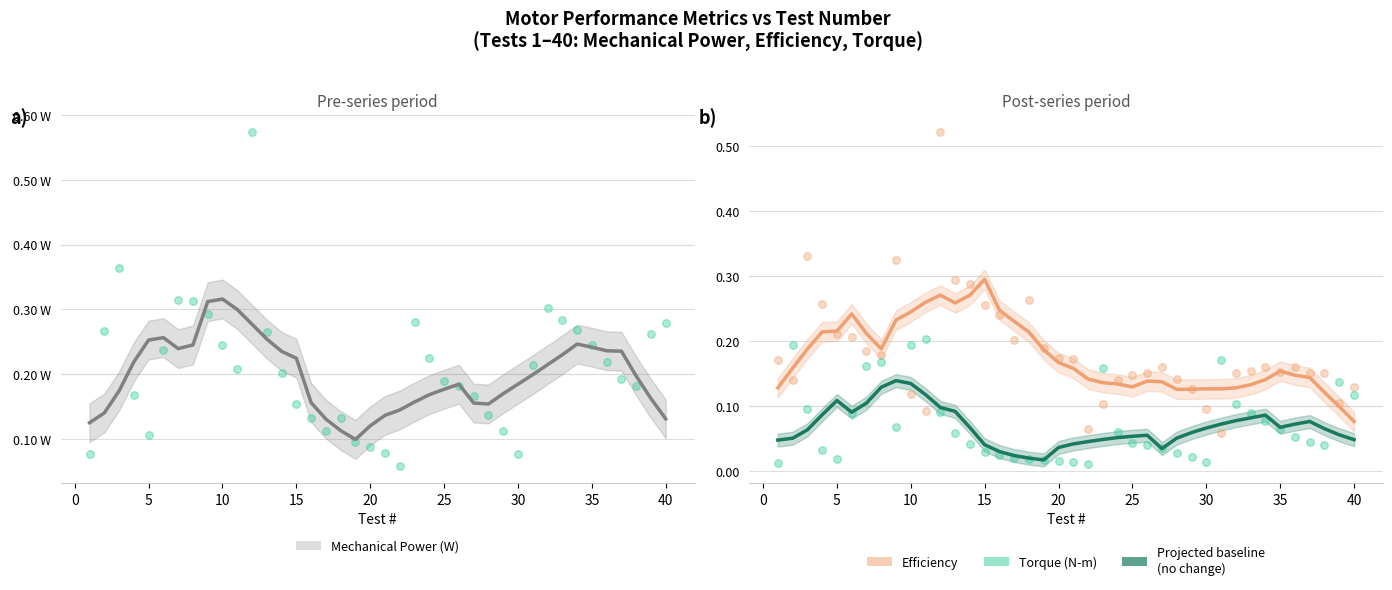

Is the value of Torque (N-m) at 5 greater than the value of Efficiency at 27?

No